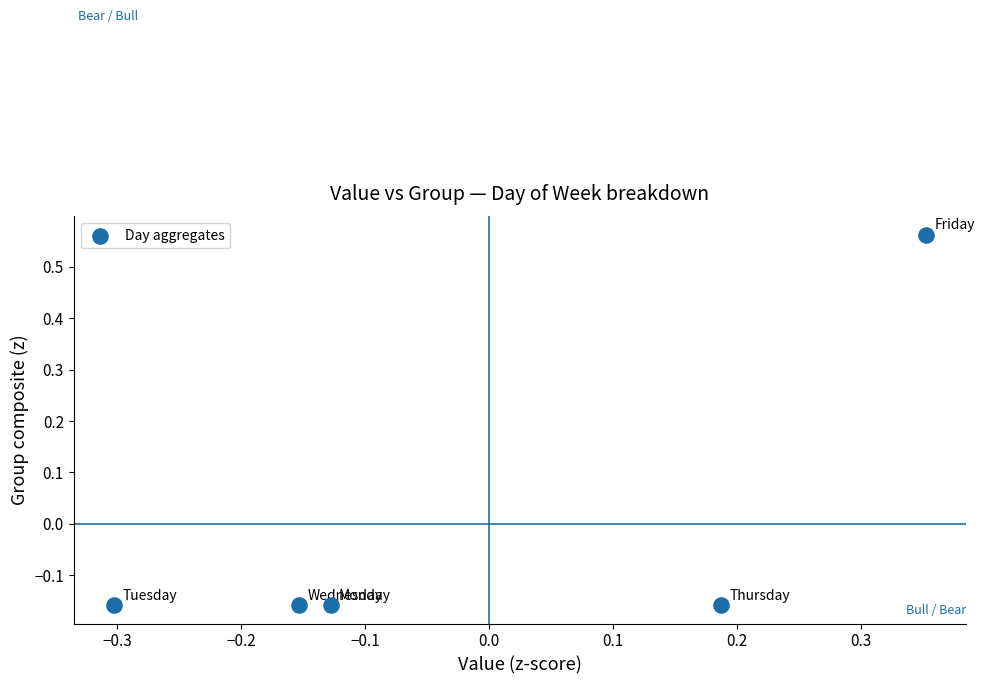

What is the range of Y values (max minus min)?

0.7